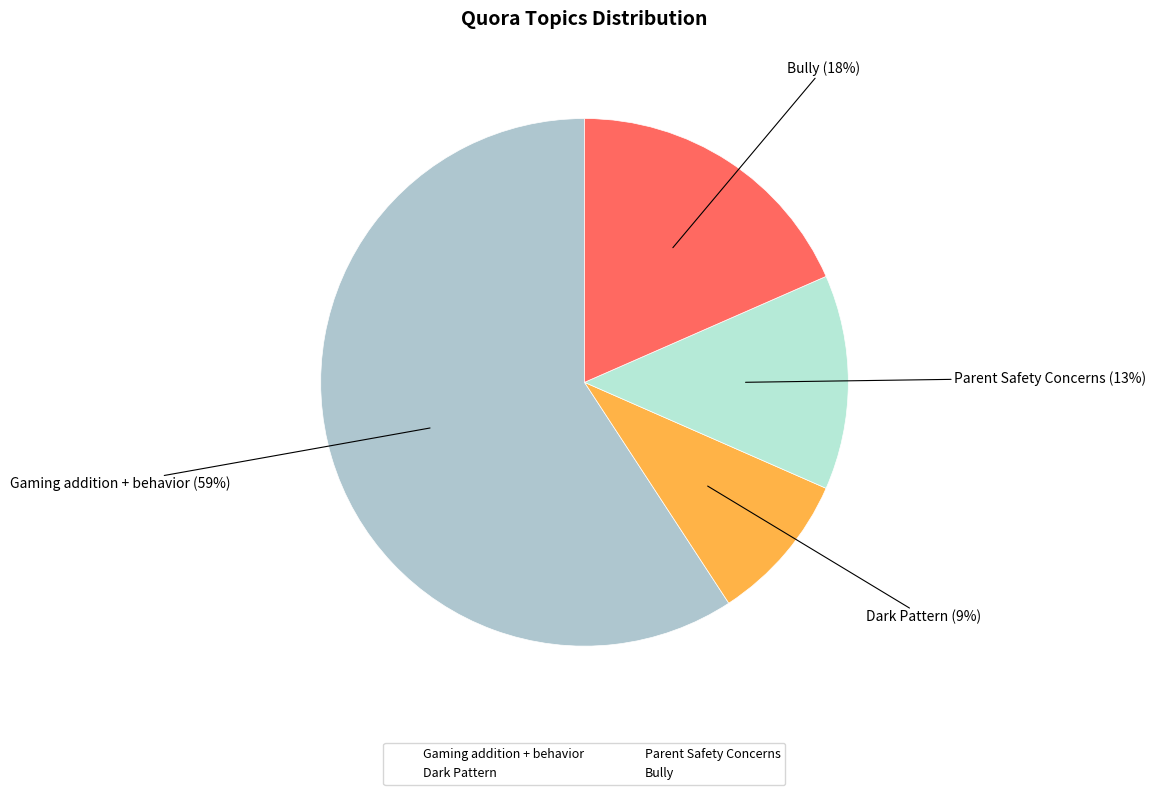

What percentage is the Dark Pattern slice, to the nearest percent?

9%